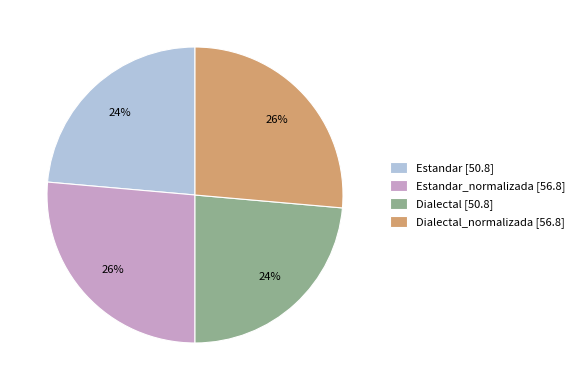

Between Estandar_normalizada [56.8] and Estandar [50.8], which is larger?

Estandar_normalizada [56.8]